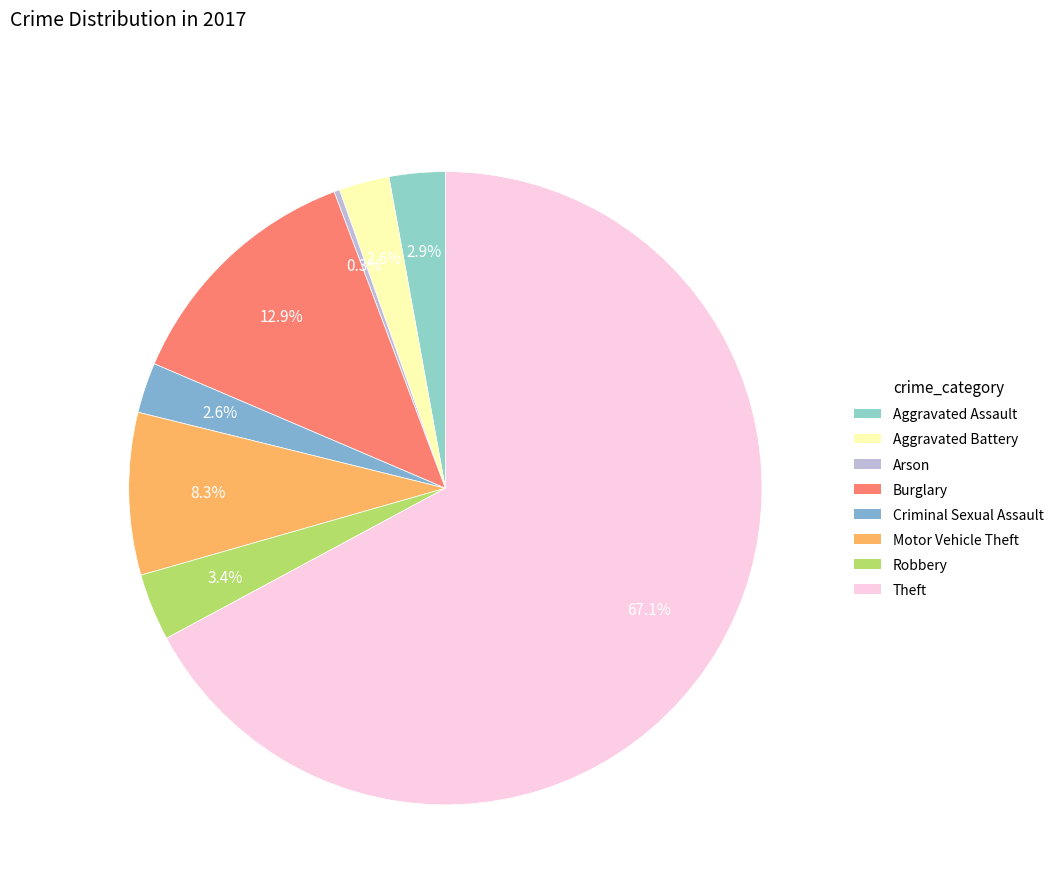

How many slices are in this pie chart?

8